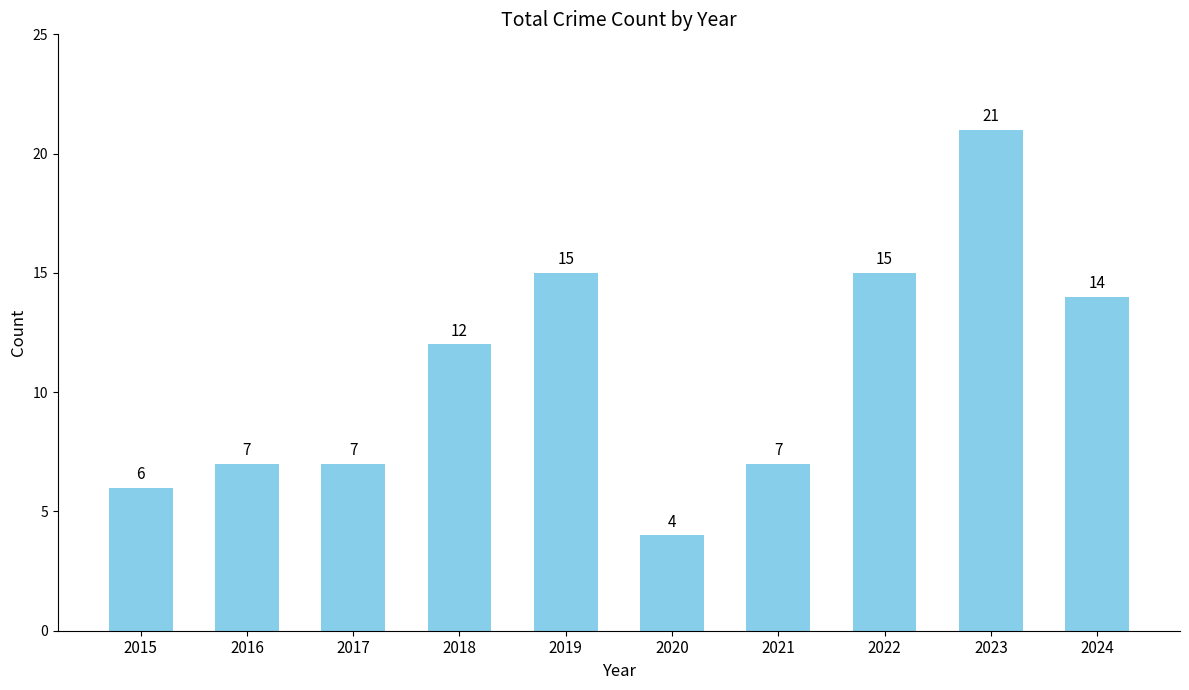

What is the value of the 9th bar from the left?

21